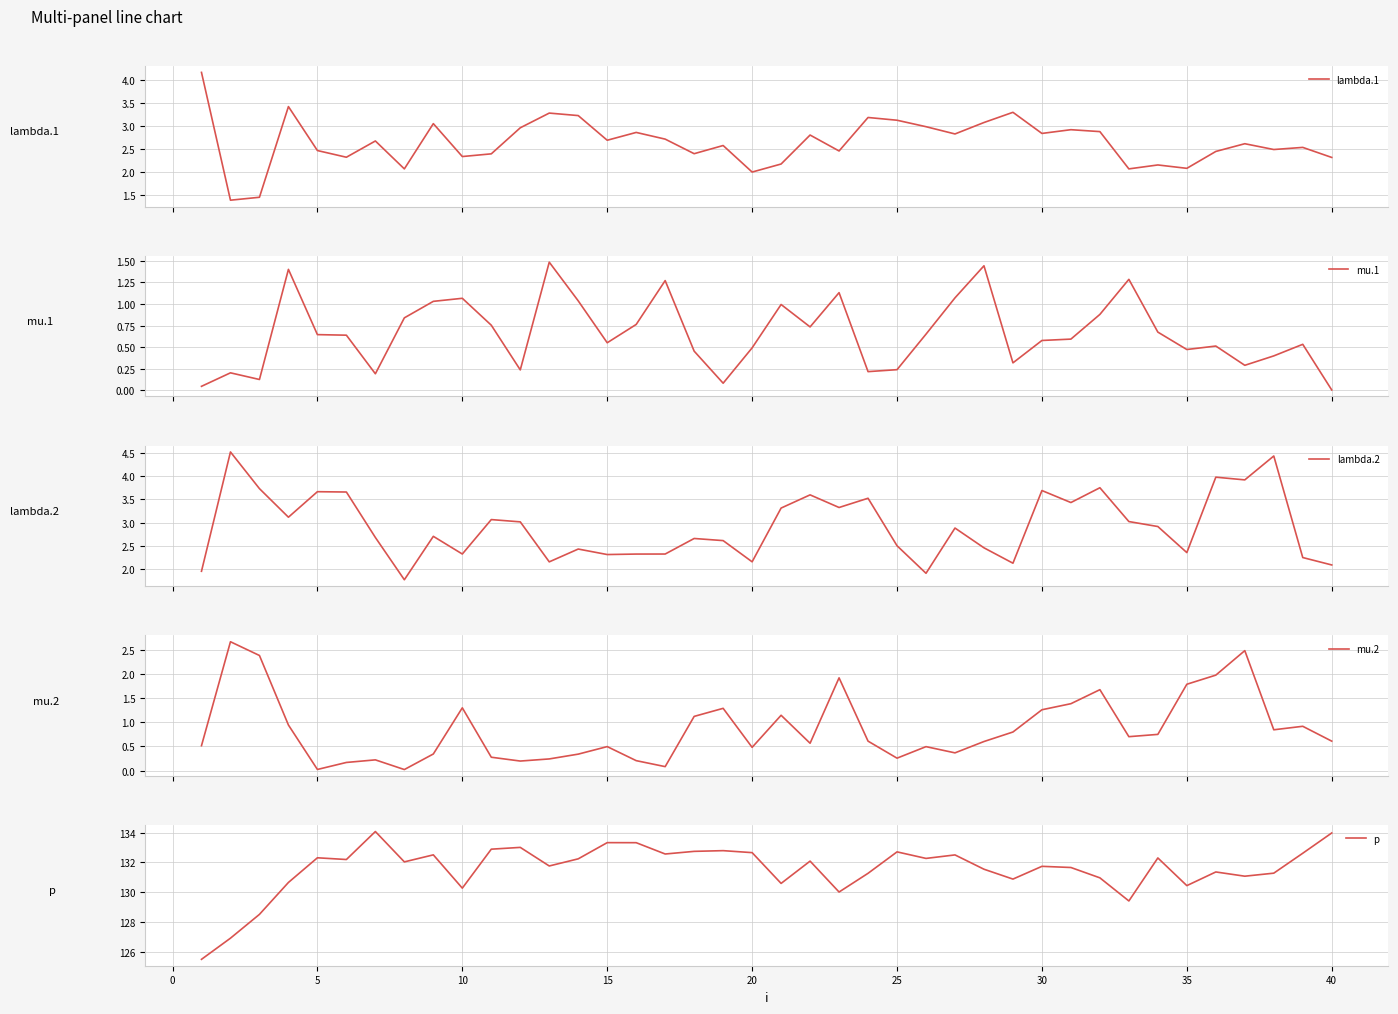

At which label does p first exceed 132?

5